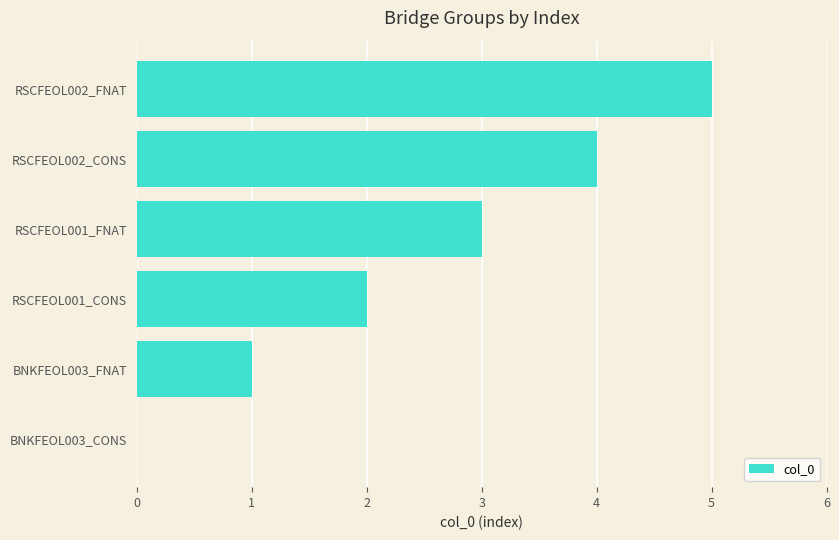

Is it true that the value at BNKFEOL003_CONS is 0?

True